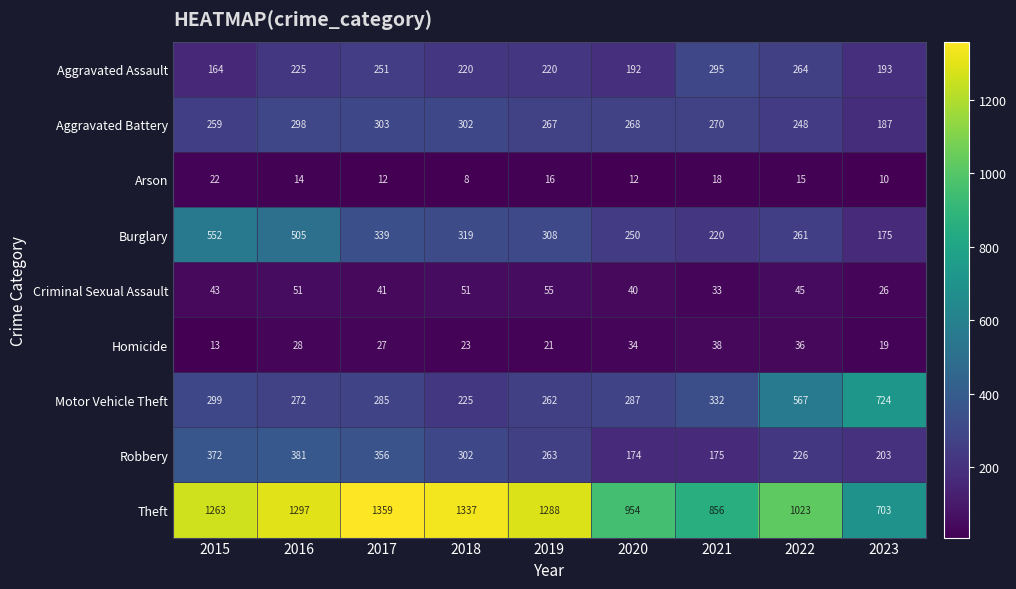

What is the lowest value of the Arson series?

8